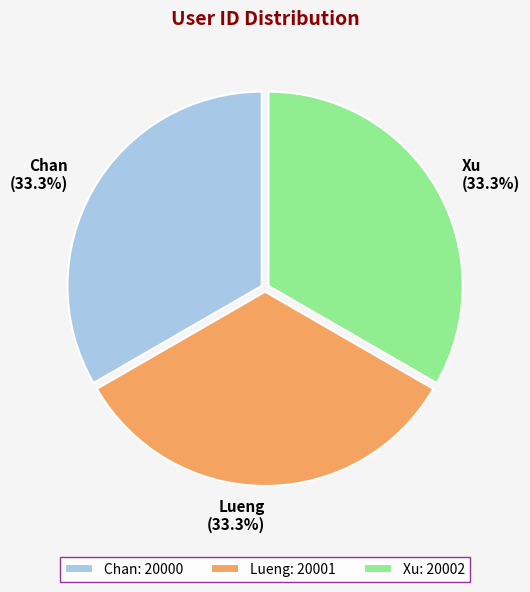

What percentage is the Lueng slice, to the nearest percent?

33%